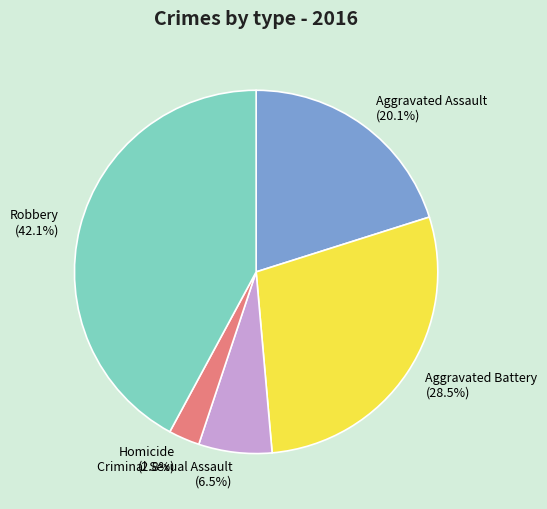

To the nearest percent, what is the difference between the Homicide and Robbery slice percentages?

39%